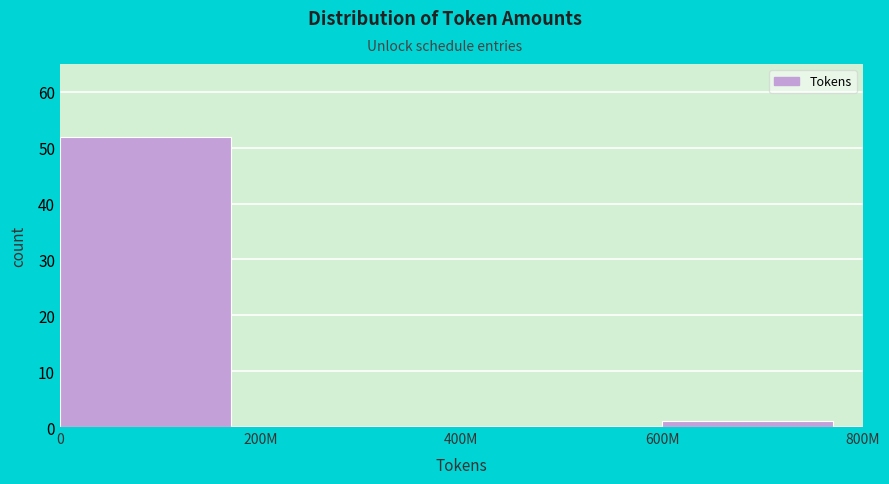

Reading right to left, extract all data points from this chart.

600M=1	400M=0	200M=0	0=52